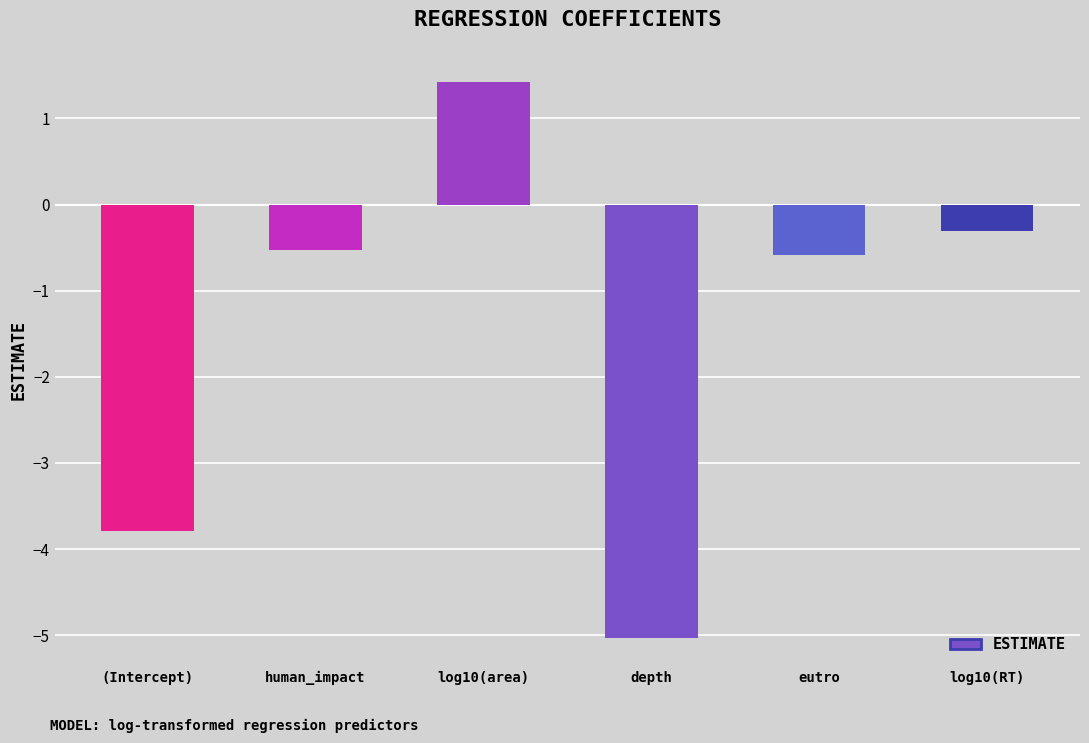

What is the maximum value shown in the chart?

1.4